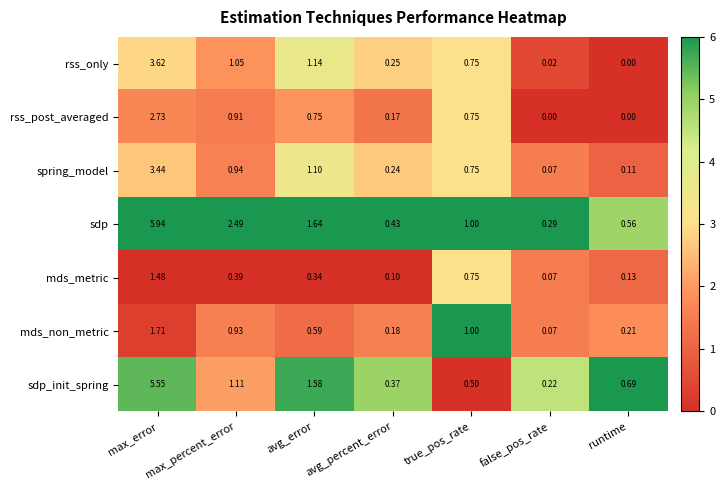

Where does the sdp series first go above 1?

max_error